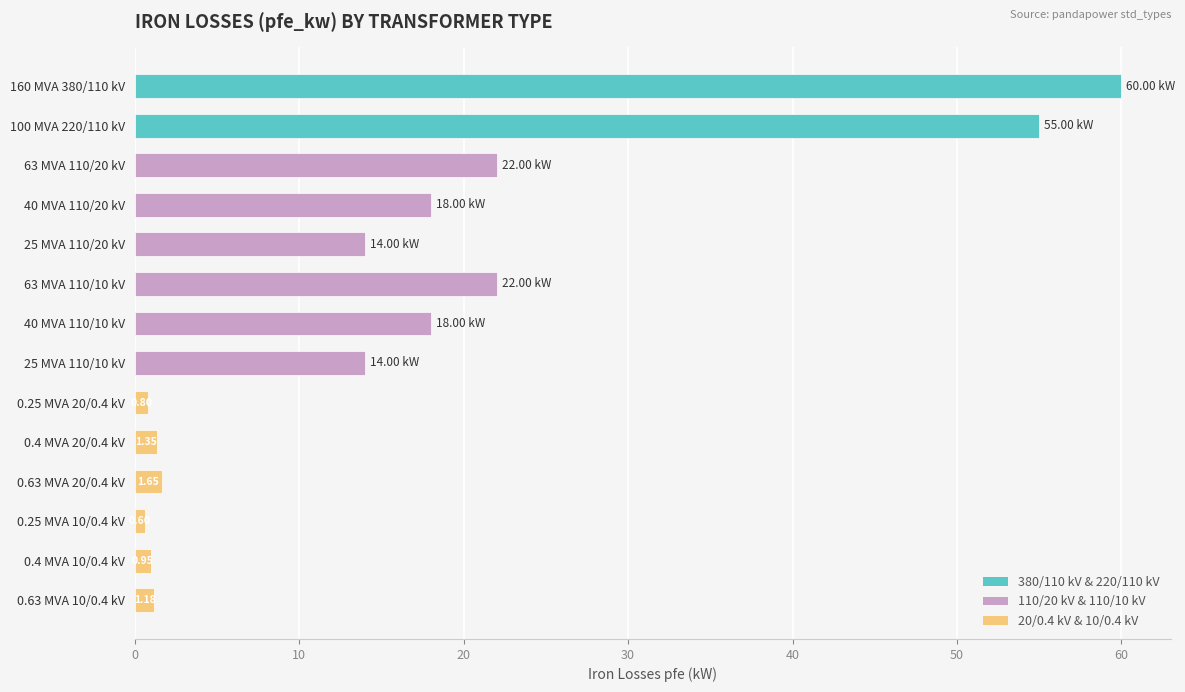

How many series are shown in this chart?

1